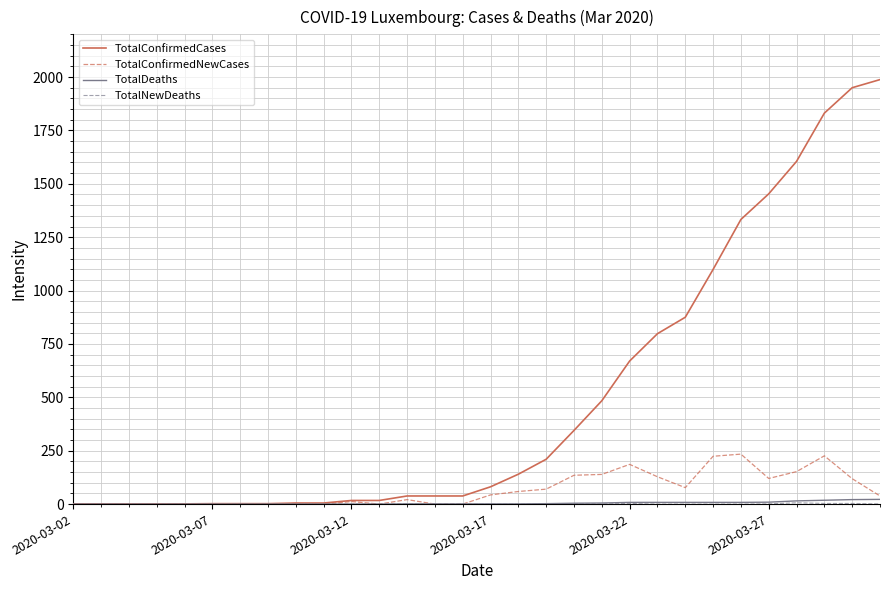

Which series has the largest range (max minus min)?

TotalConfirmedCases